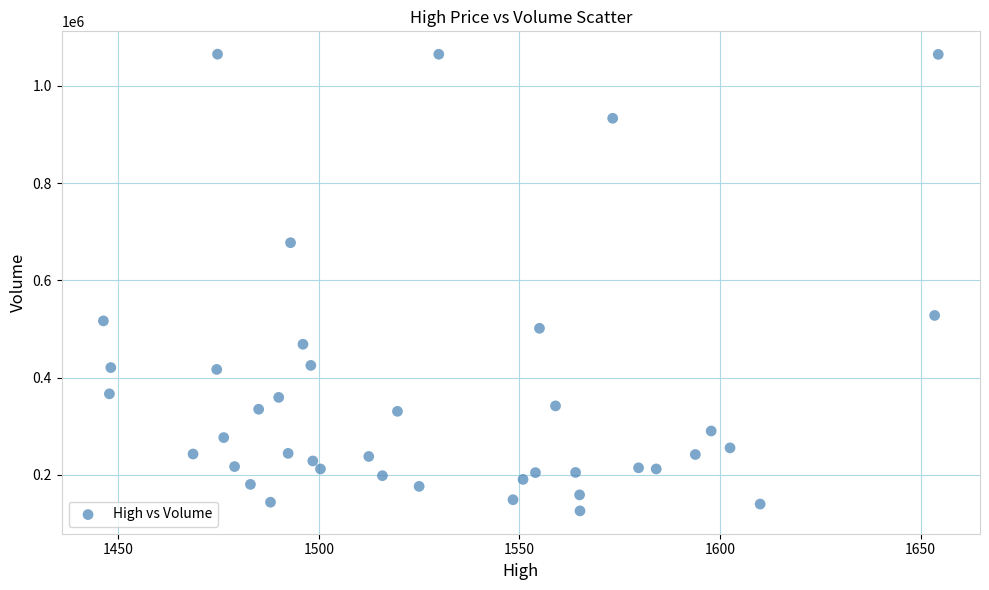

What Y value in the scatter plot is closest to 595618?

527925